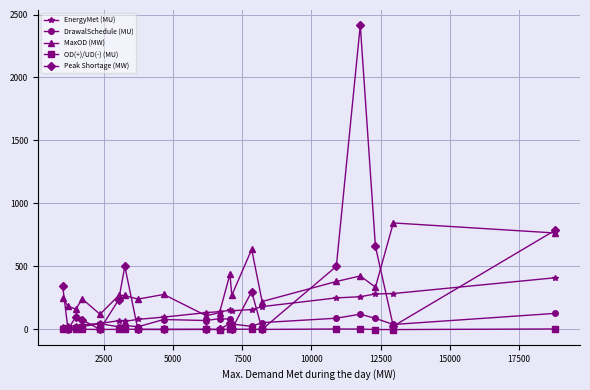

Count the number of data series in this chart.

5